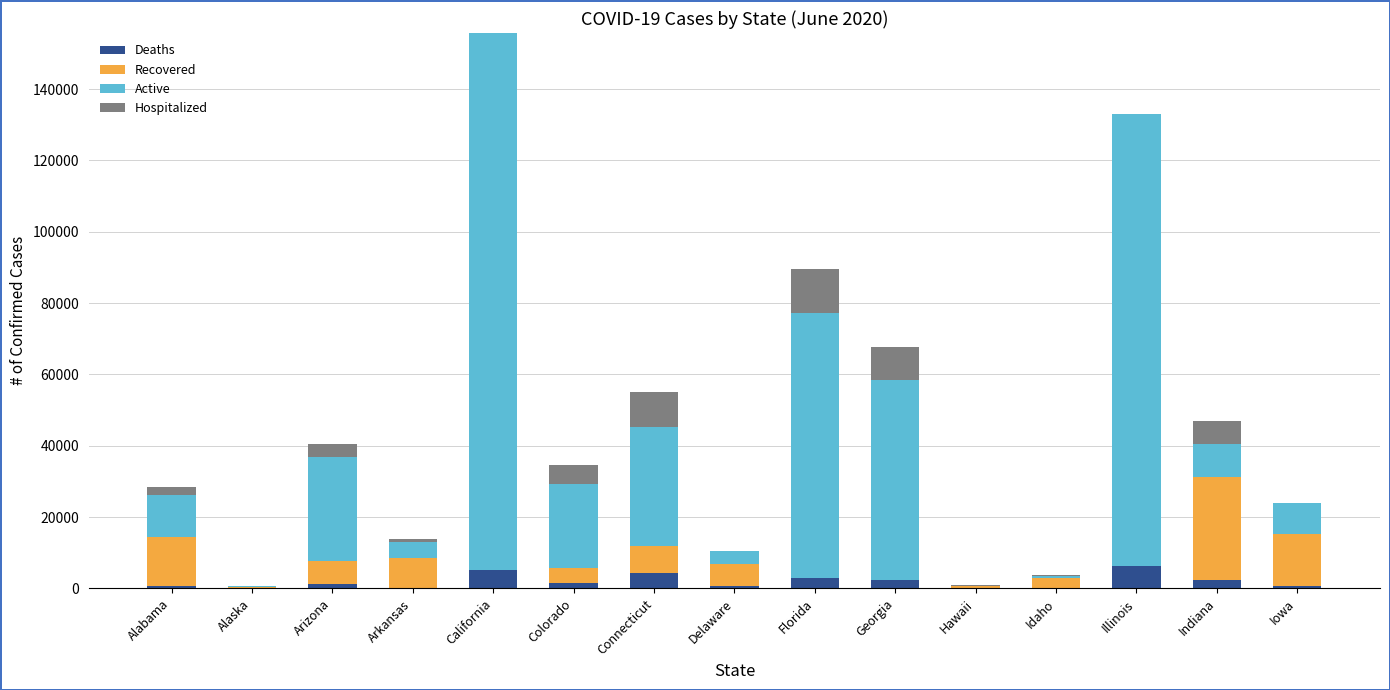

Read the Deaths value at Illinois.

6326